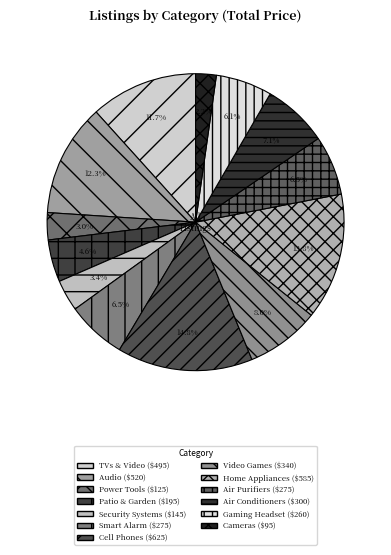

Approximately how many times larger is the value at Air Conditioners compared to Air Purifiers?

1.1